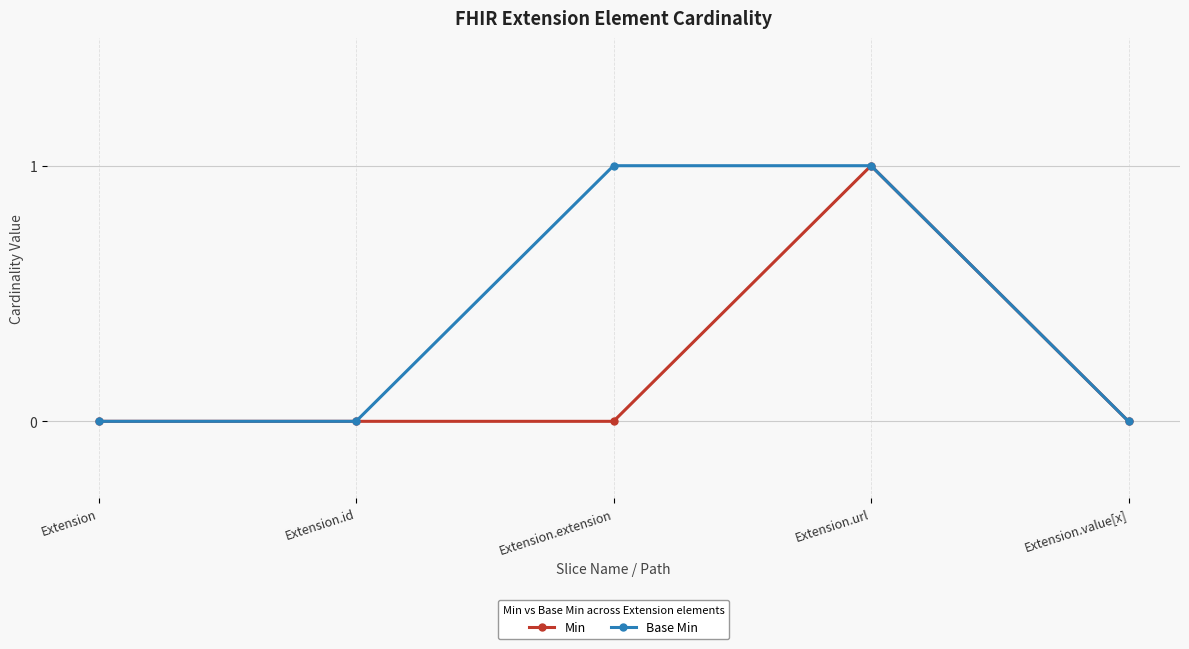

Between Extension.id and Extension.extension, which series saw the biggest shift?

Base Min